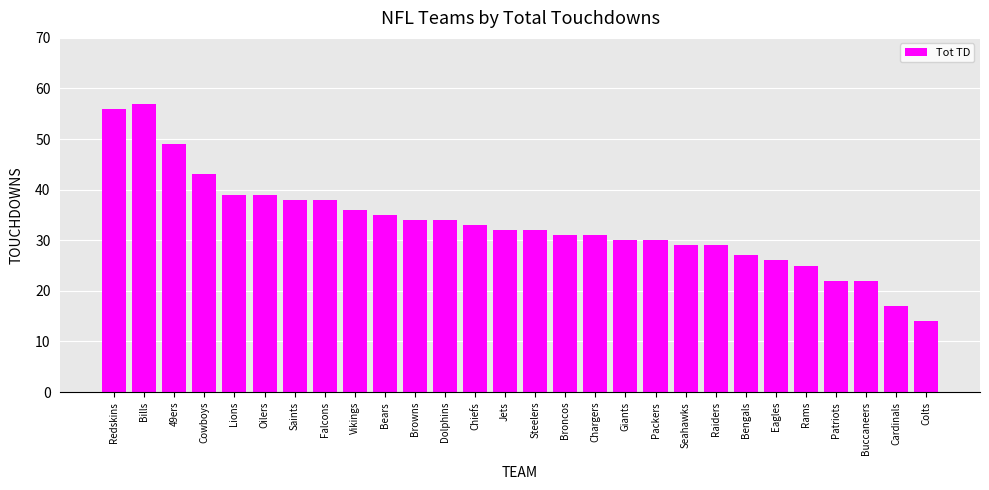

The chart shows a value of 47 at Jets. True or false?

False